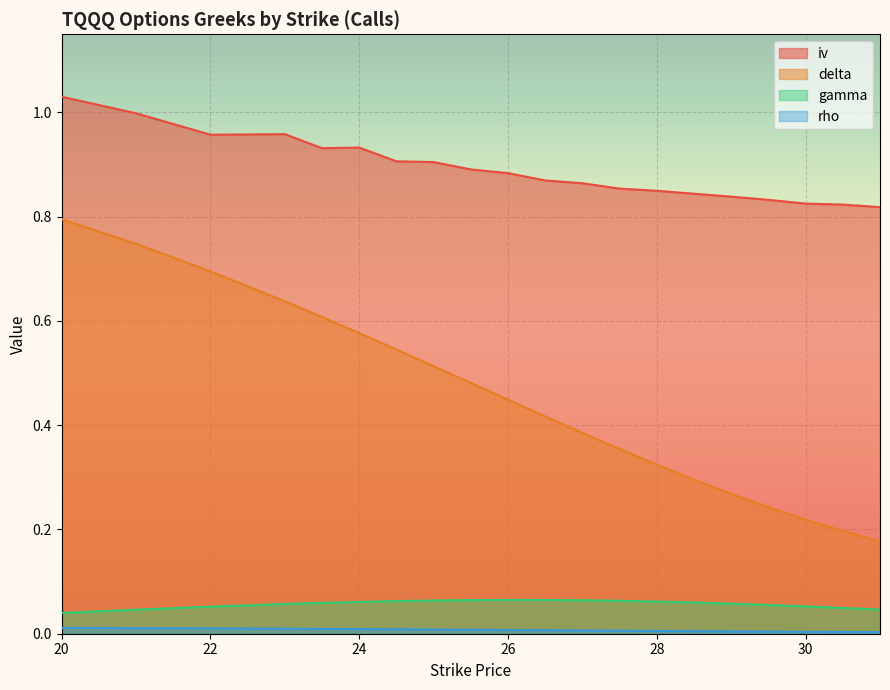

What is the sum of all gamma values?

1.1